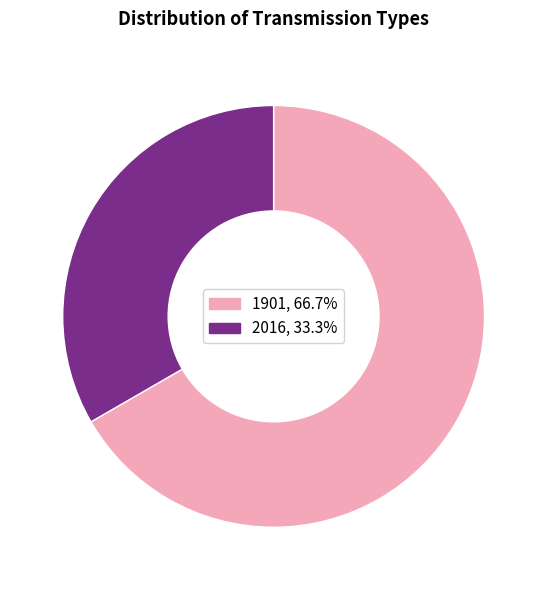

How many slices are in this pie chart?

2